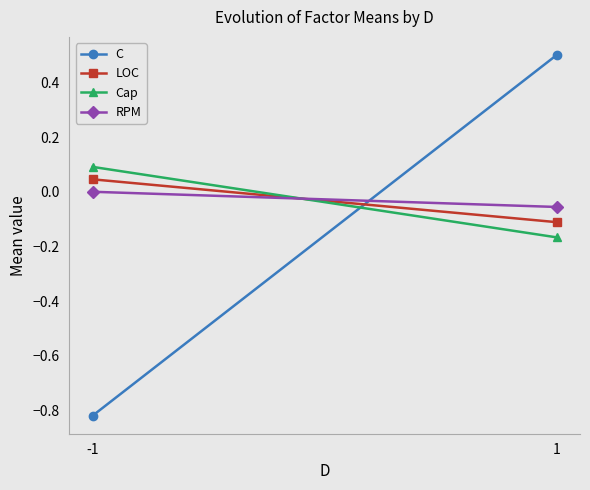

What is the difference between the highest and lowest values at 1?

0.7